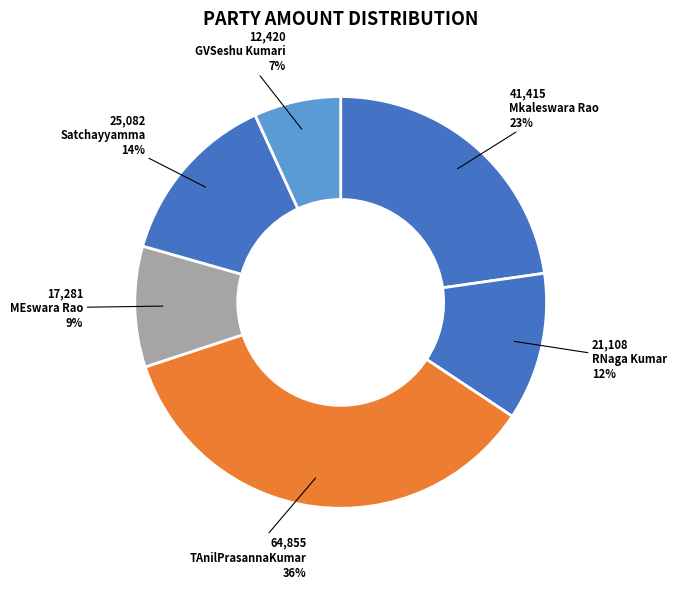

What is the smallest slice in the pie chart?

GVSeshu Kumari